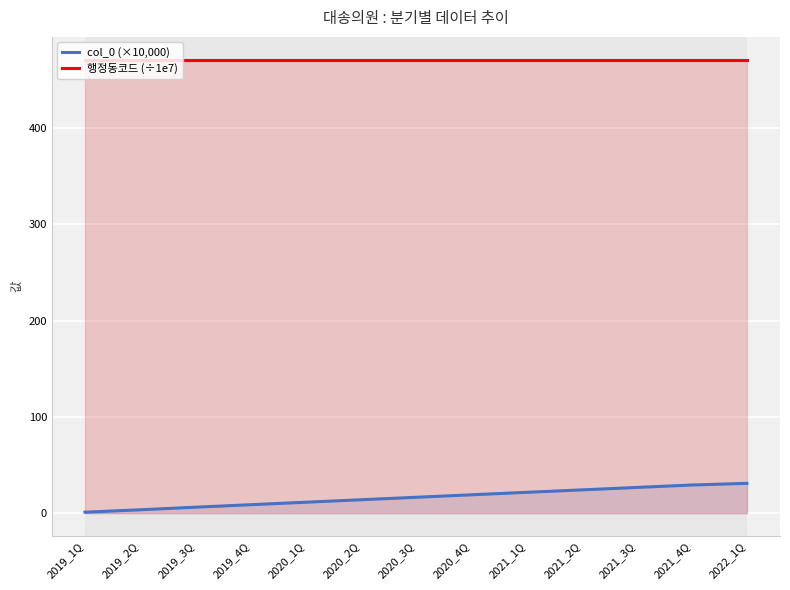

What is the sum of all col_0 (×10,000) values?

214.8